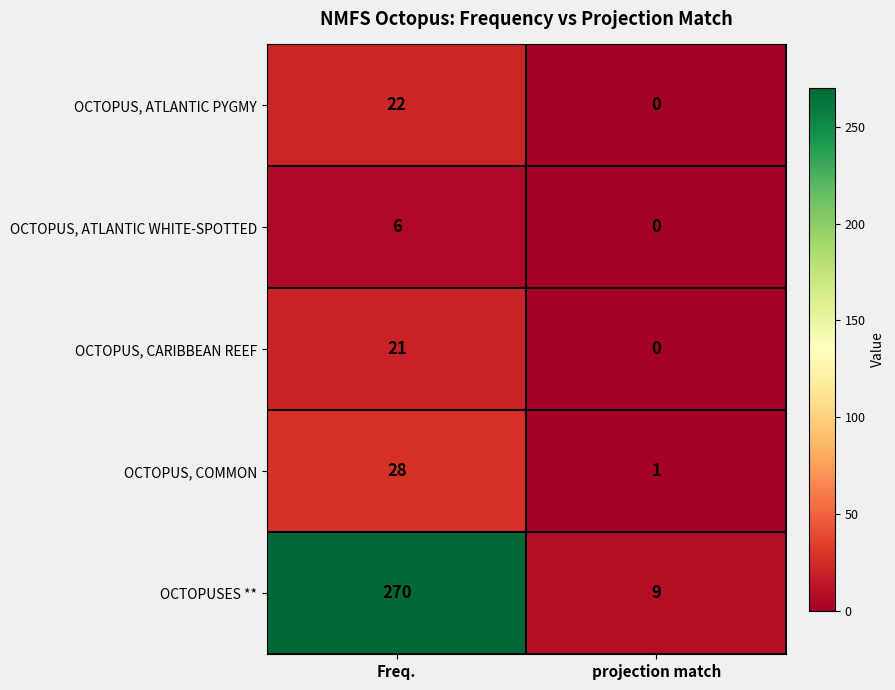

Is it true that OCTOPUS, CARIBBEAN REEF equals 12 at projection match?

False